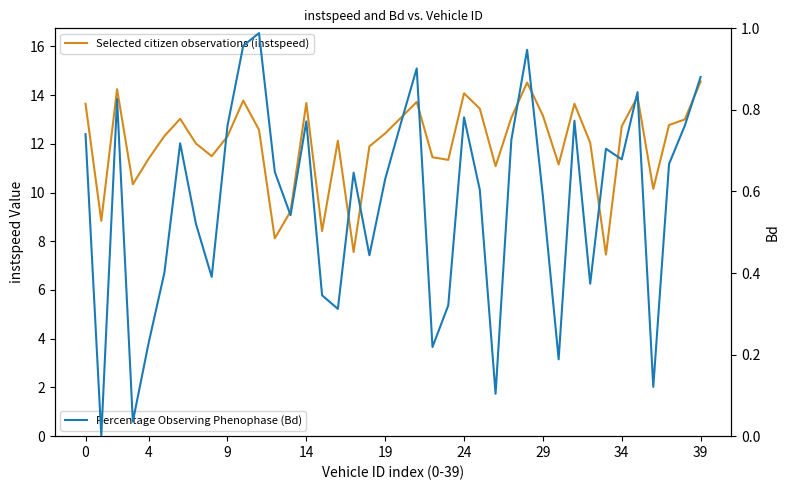

Reading left to right, transcribe all the data shown in this chart.

Selected citizen observations (instspeed): 13.6	8.8	14.2	10.3	11.4	12.3	13.0	12.0	11.5	12.3	13.8	12.6	8.1	9.2	13.7	8.4	12.1	7.6	11.9	12.4	13.1	13.7	11.4	11.3	14.1	13.4	11.1	13.1	14.5	13.2	11.2	13.6	12.0	7.5	12.7	13.9	10.2	12.8	13.0	14.6
Percentage Observing Phenophase (Bd): 0.7	0.0	0.8	0.0	0.2	0.4	0.7	0.5	0.4	0.8	1.0	1.0	0.6	0.5	0.8	0.3	0.3	0.6	0.4	0.6	0.8	0.9	0.2	0.3	0.8	0.6	0.1	0.7	0.9	0.6	0.2	0.8	0.4	0.7	0.7	0.8	0.1	0.7	0.8	0.9